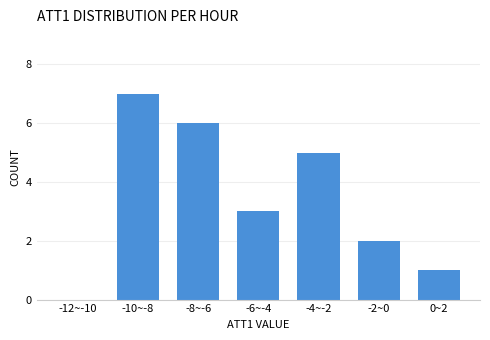

Reading left to right, extract all data points from this chart.

-12~-10=0	-10~-8=7	-8~-6=6	-6~-4=3	-4~-2=5	-2~0=2	0~2=1